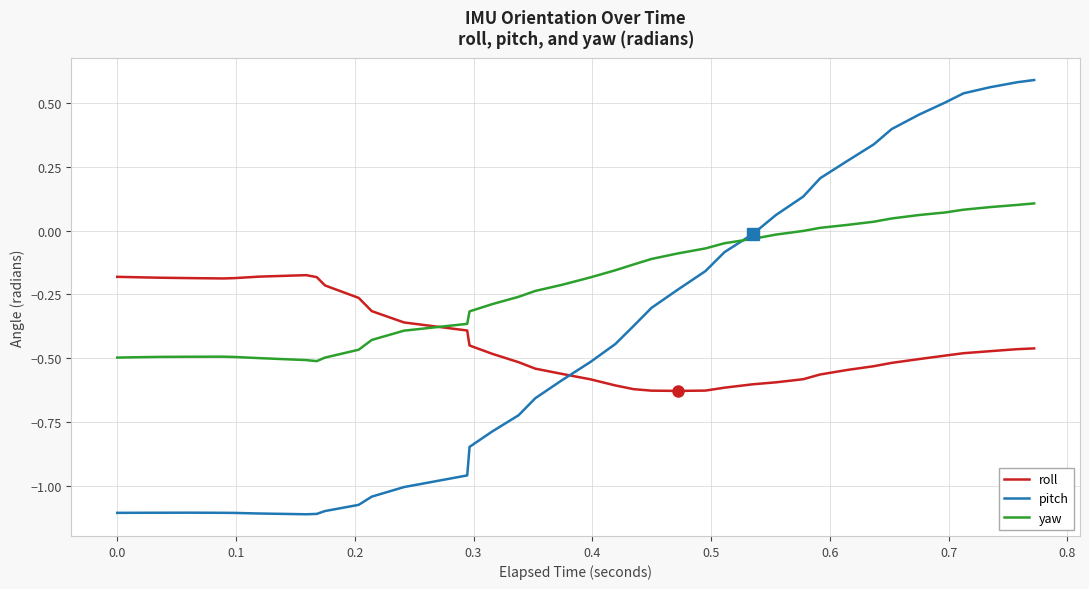

Which series has the largest total across all categories?

yaw